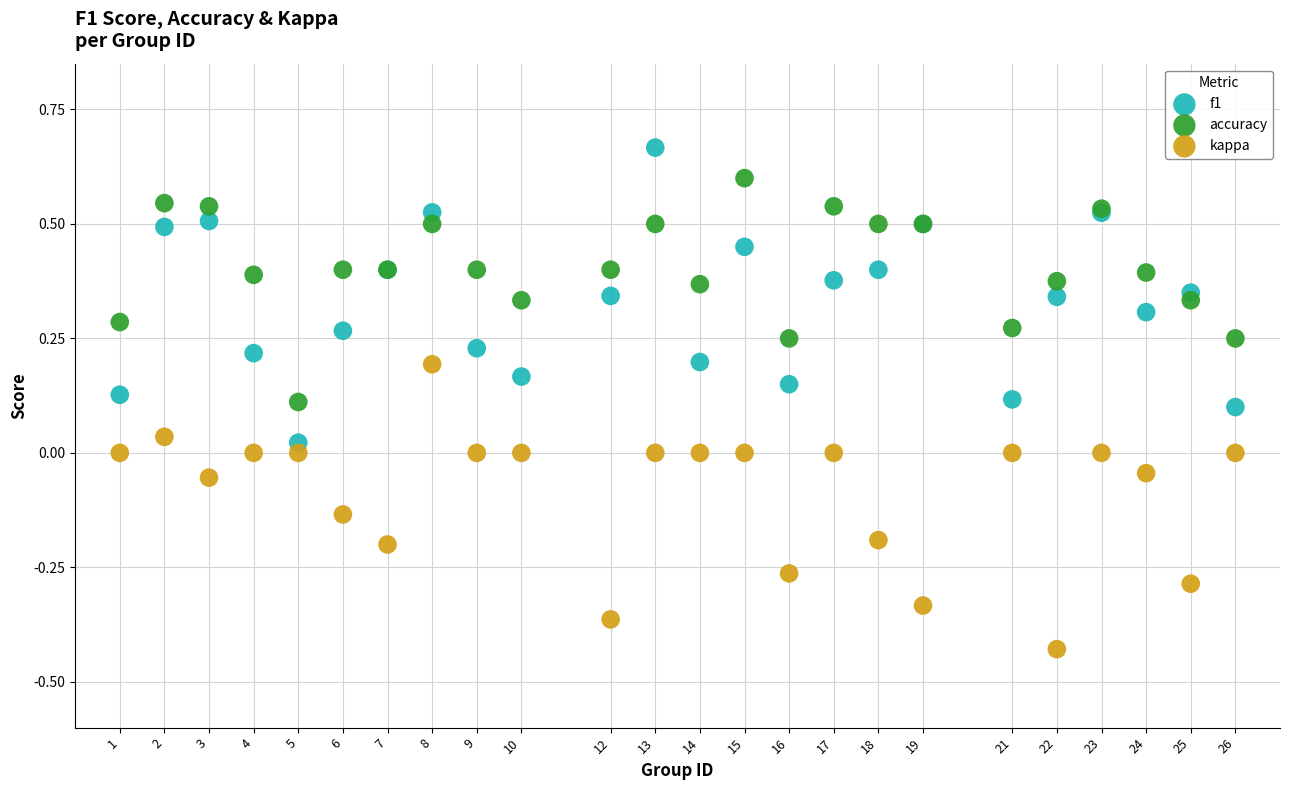

What is the X range (max minus min) for the scatter plot?

25.0